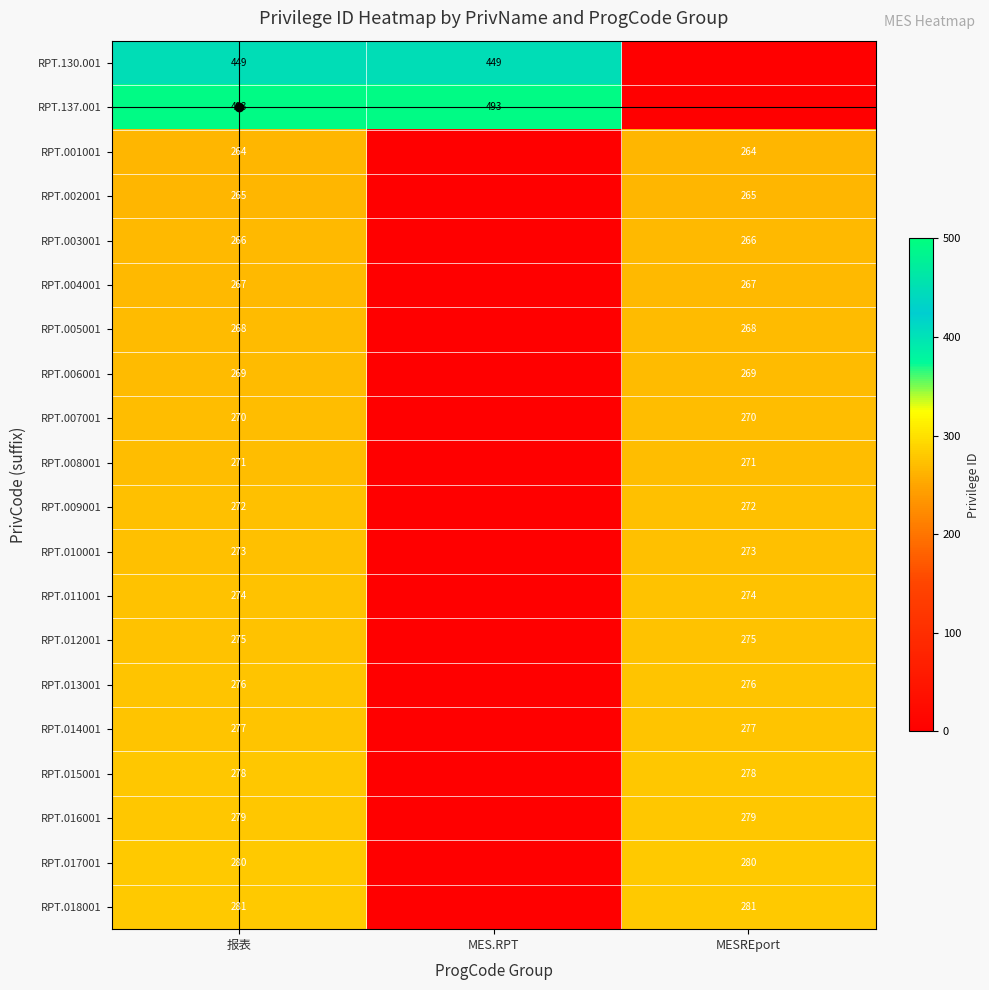

What is the sum of the RPT.011001 values at MESREport and 报表?

548